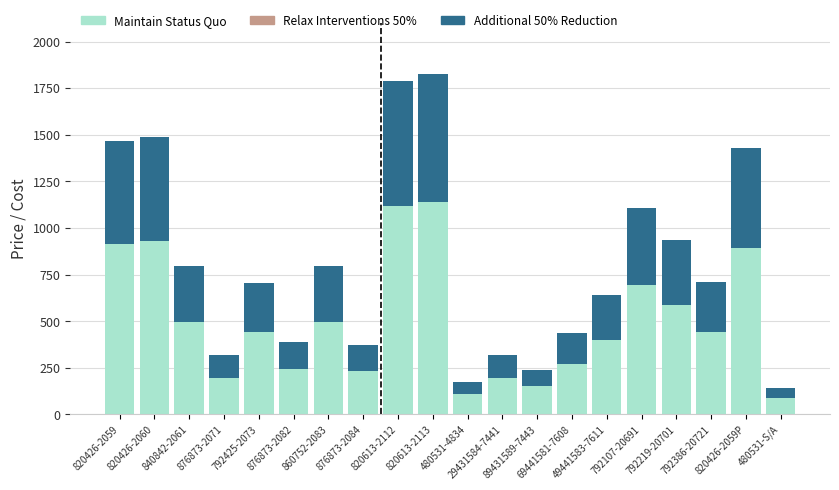

What is the difference between the maximum and second lowest values in the Maintain Status Quo series?

1032